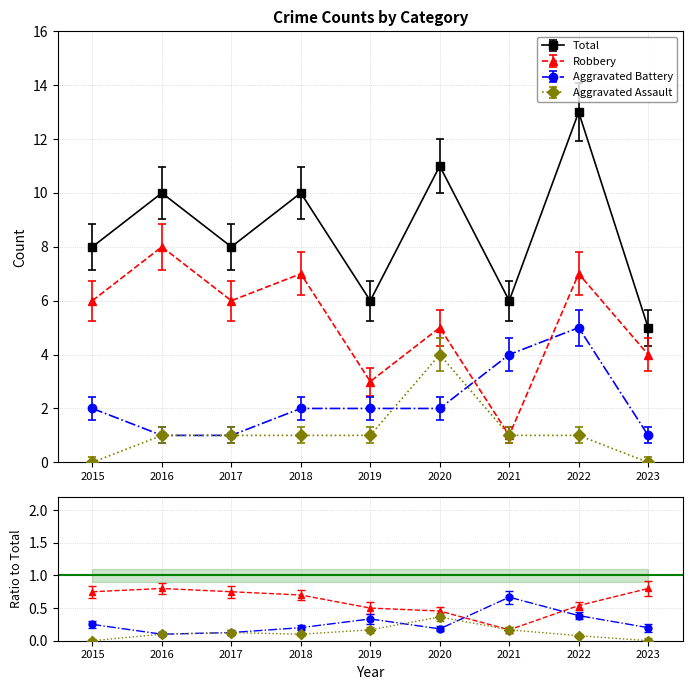

At which label does Total first exceed 8?

2016